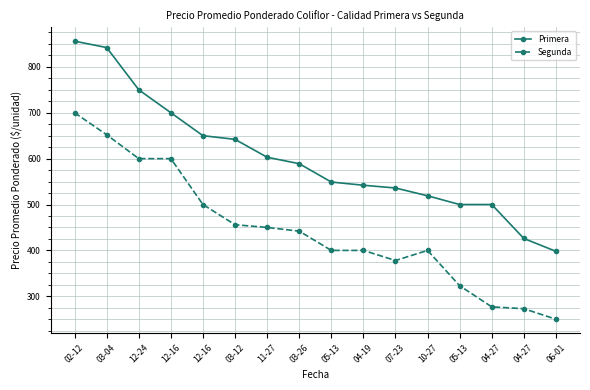

Which series has the widest spread of values?

Primera